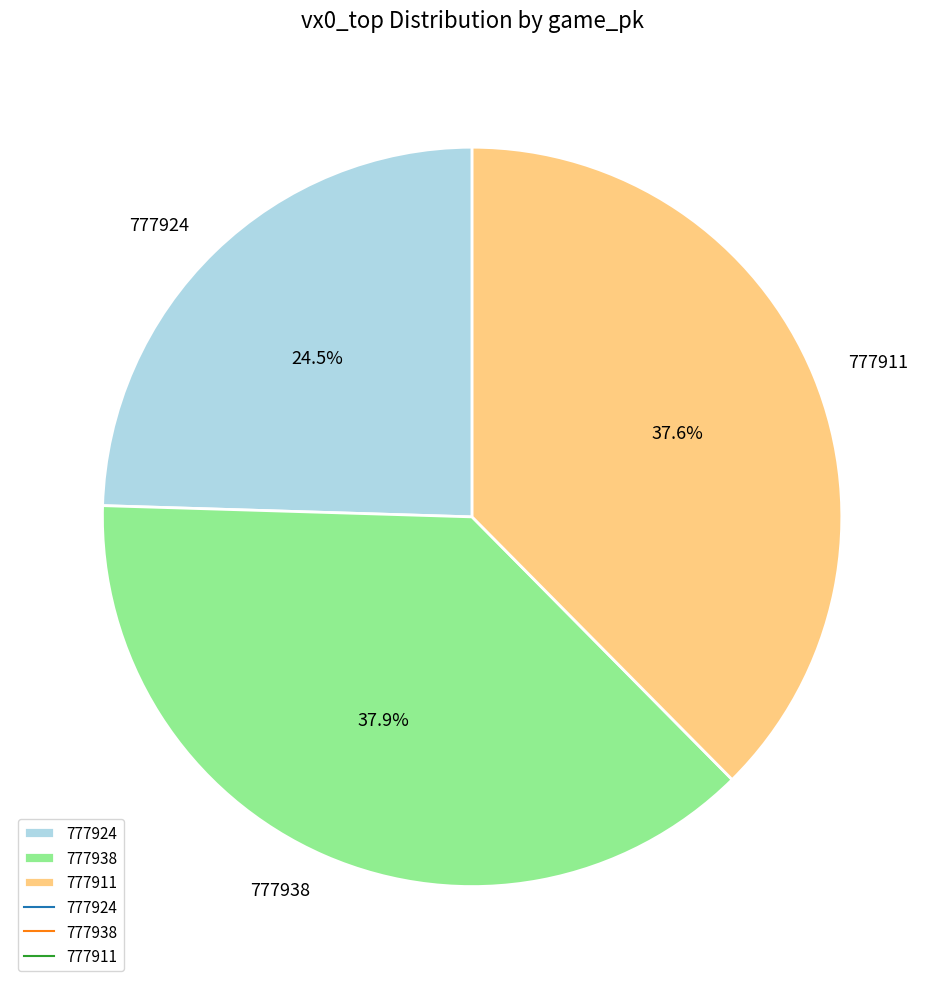

What is the smallest slice in the pie chart?

777924